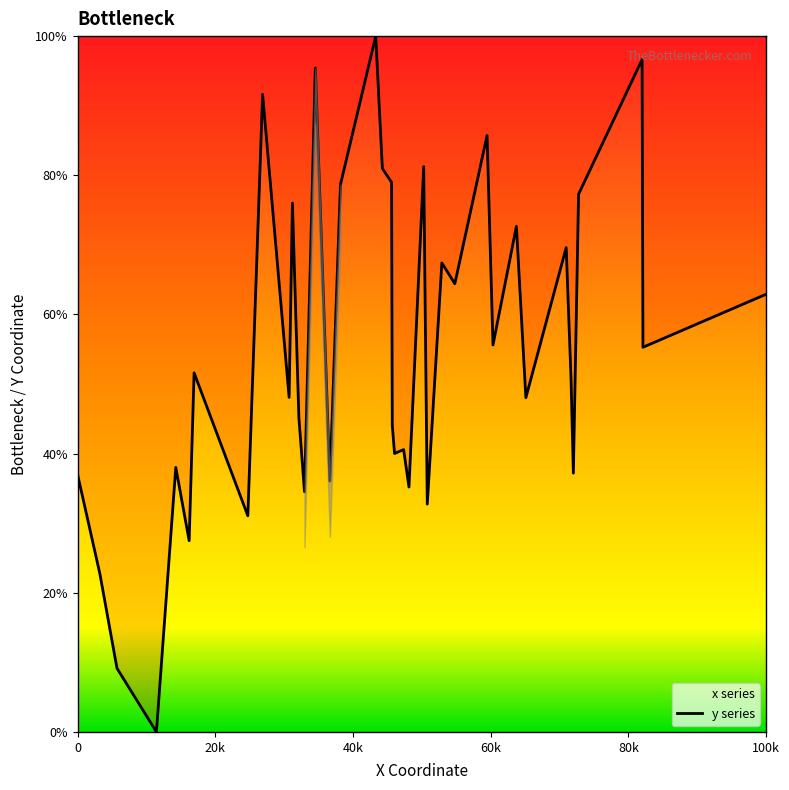

What is the sum of all values?

2198.0